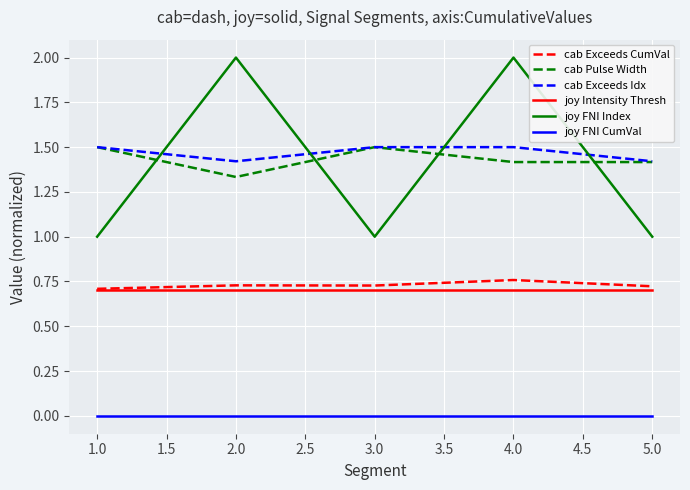

What is the greatest value displayed?

2.0